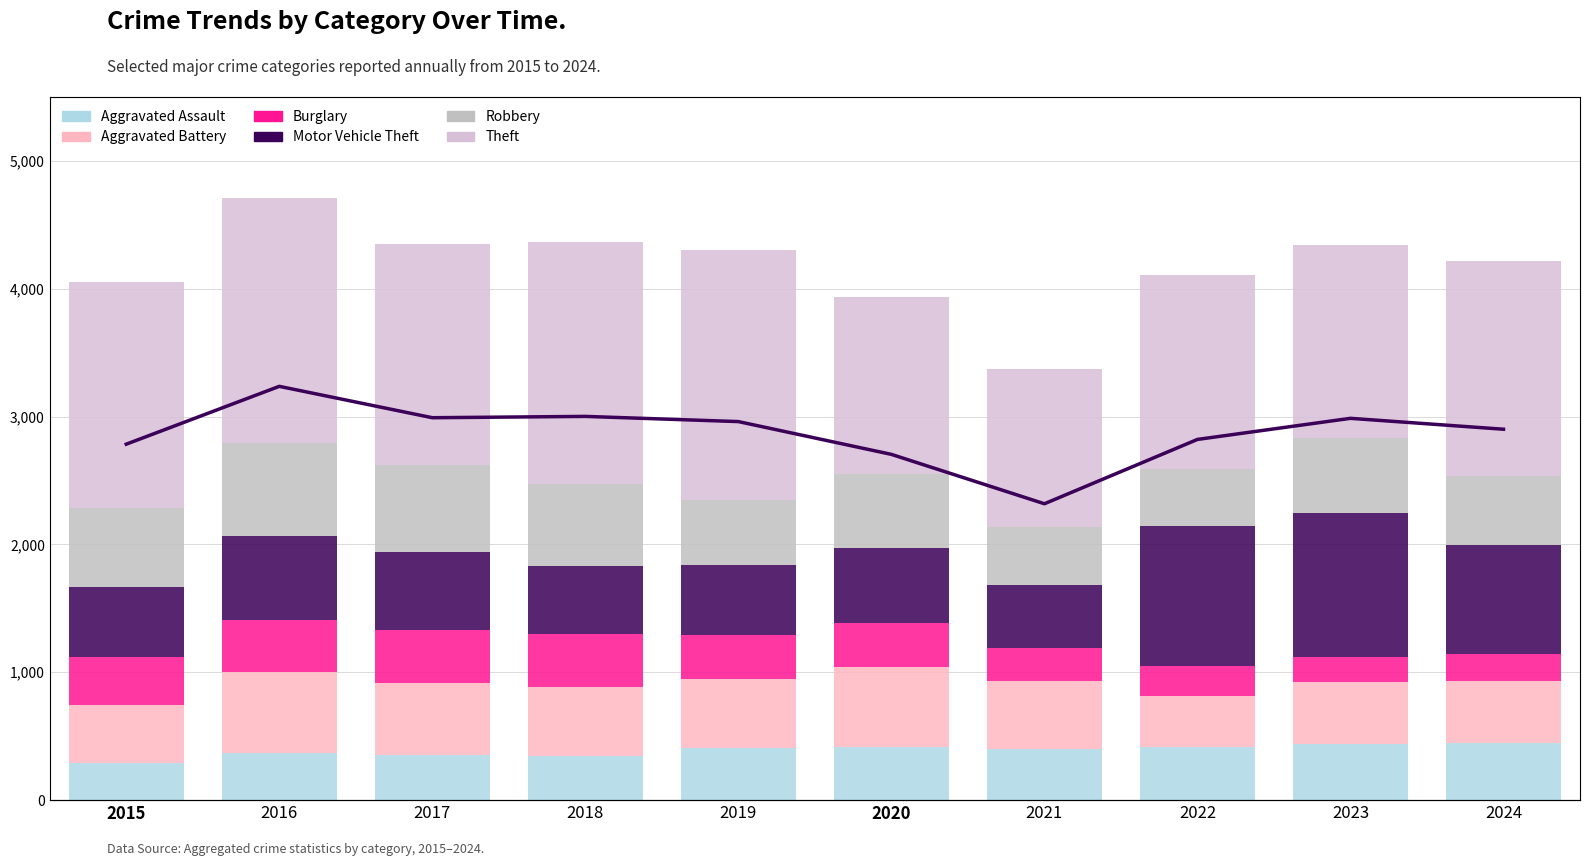

Between 2015 and 2021, which series saw the biggest shift?

Theft